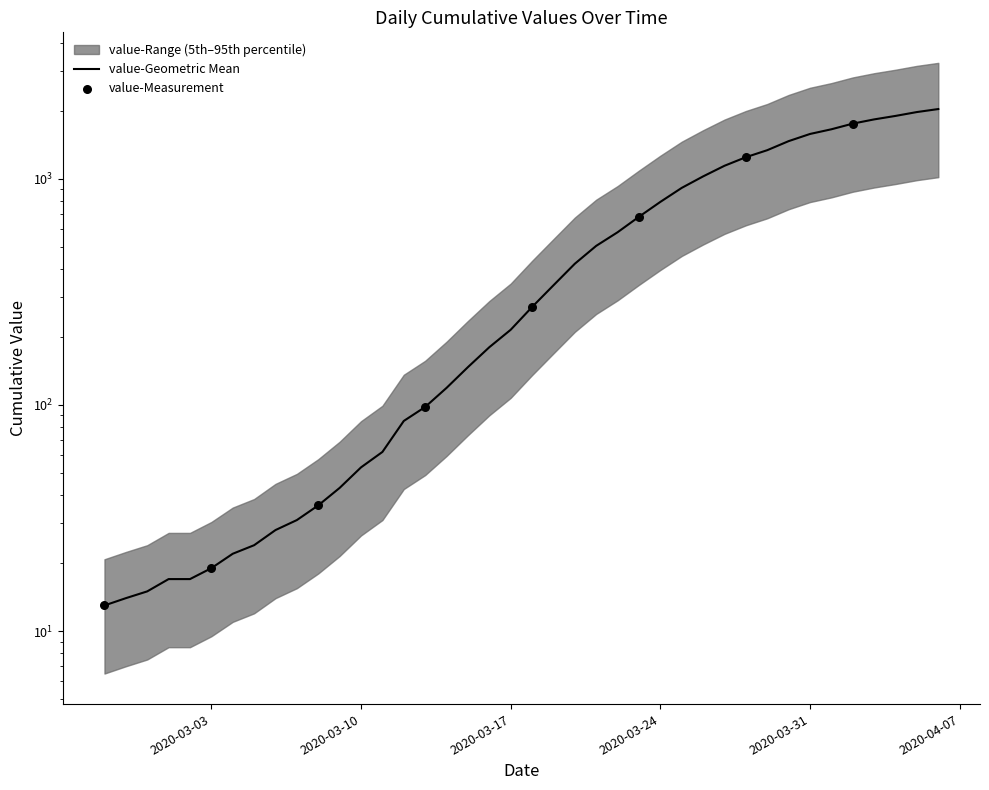

What is the change in value from 2020-03-18 to 2020-04-03?

+1558